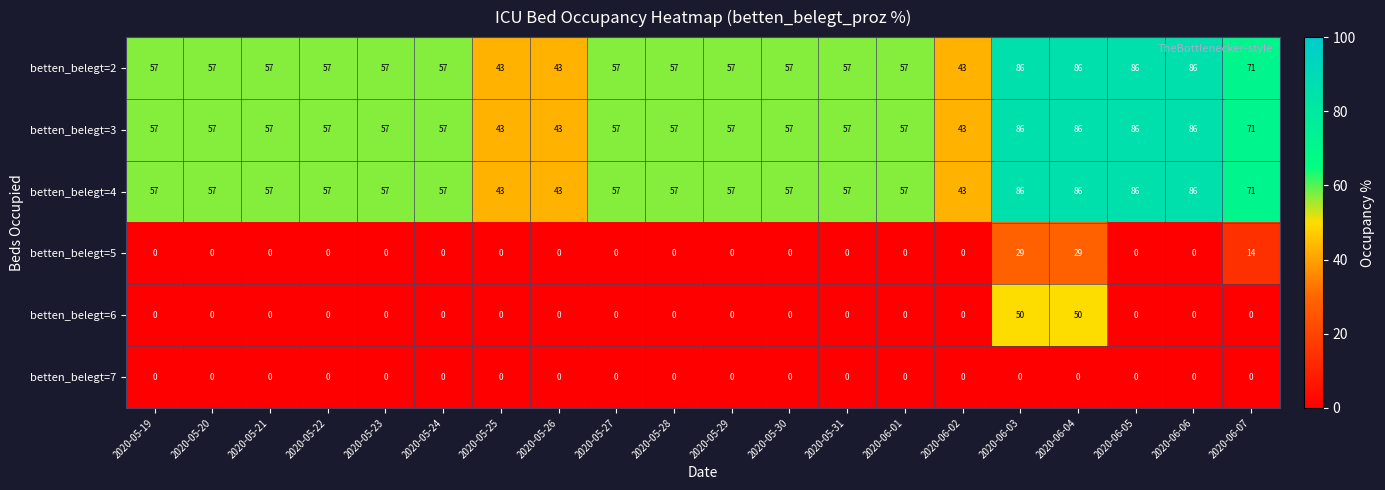

What is the highest value of the betten_belegt=5 series?

29